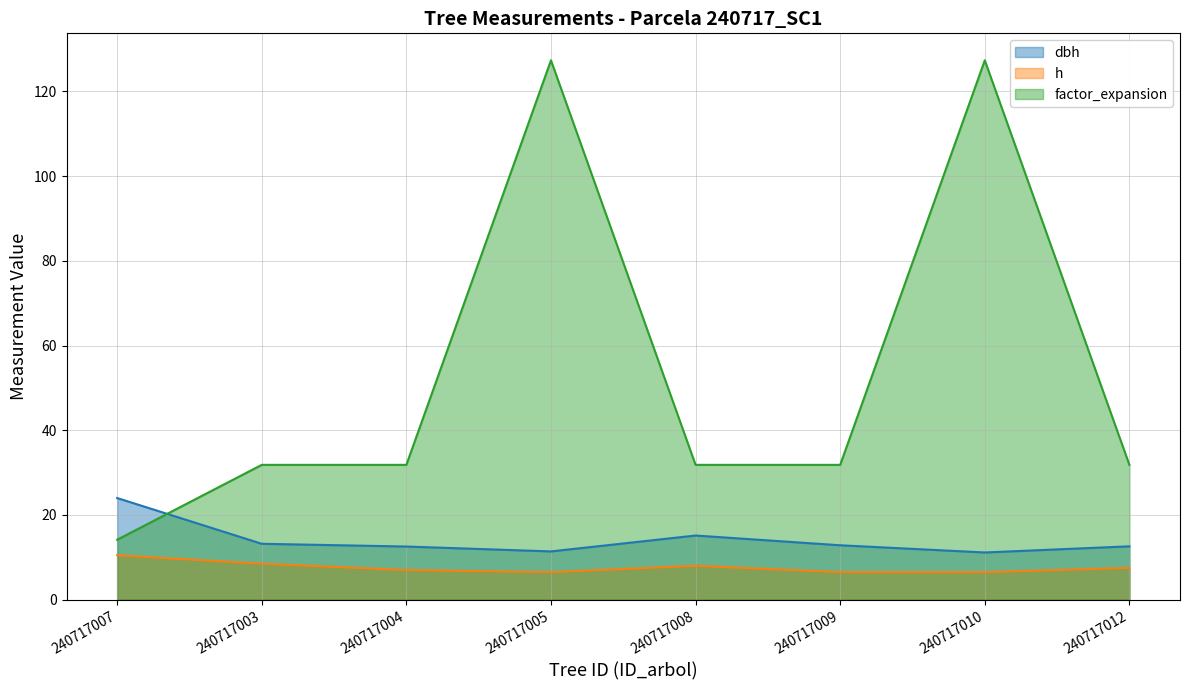

Where is the first local maximum for factor_expansion?

240717005